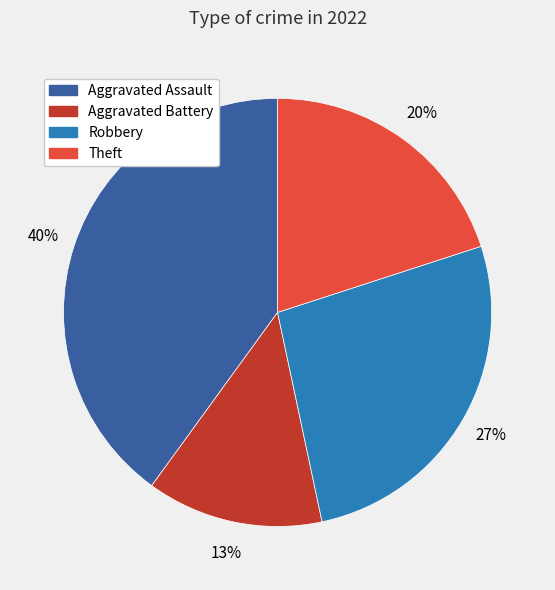

Between Theft and Robbery, which is larger?

Robbery